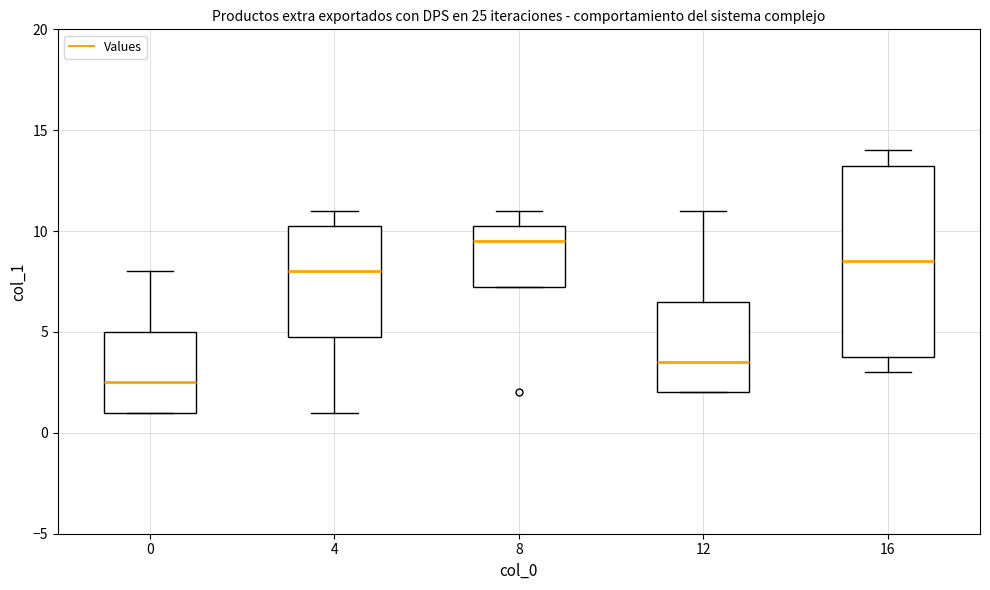

Comparing the boxes themselves (not the whiskers), which one is the tallest?

16